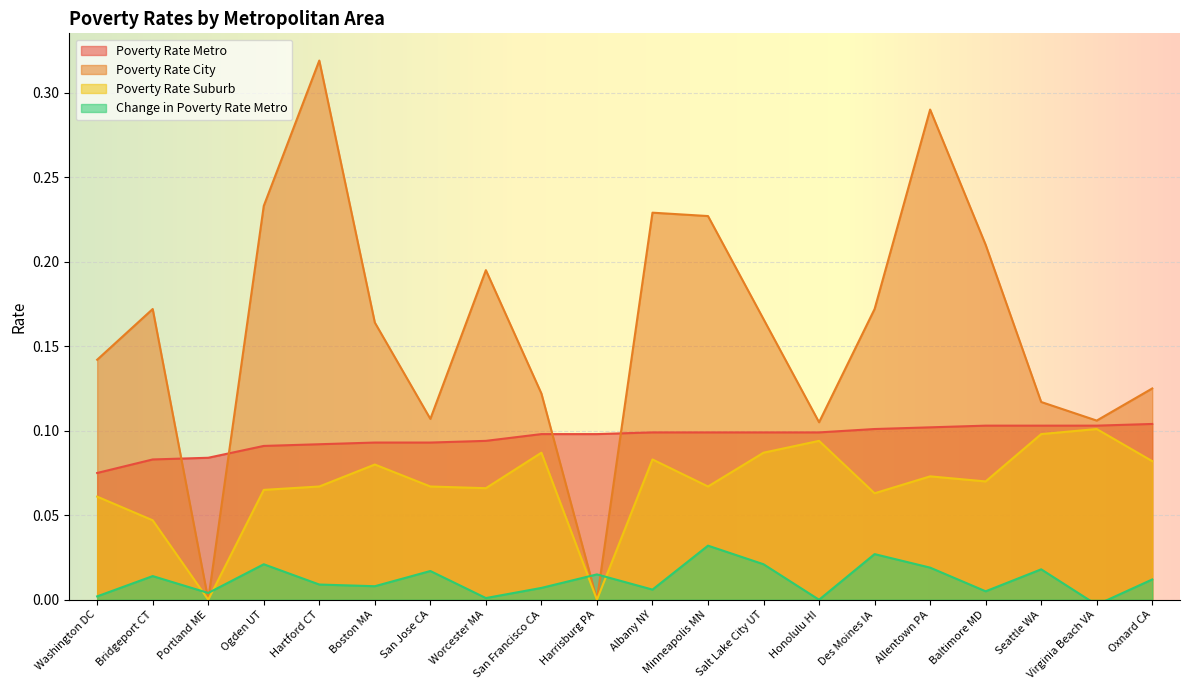

What is the total value across all series at San Jose CA?

0.3